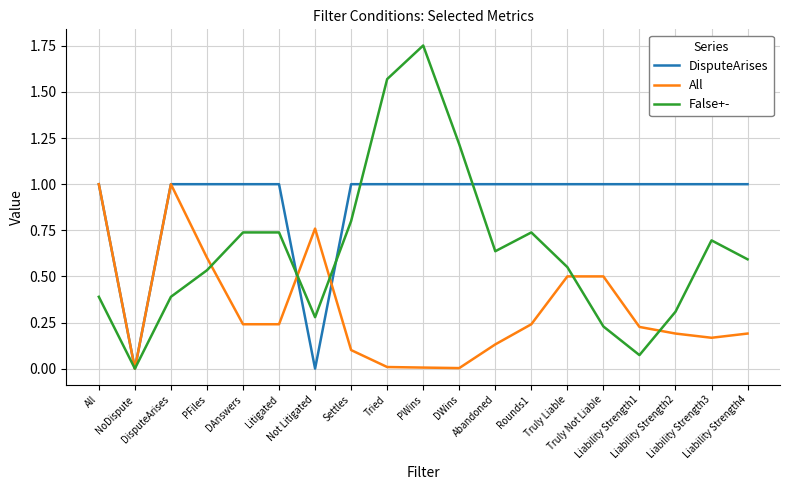

What is the average value of the DisputeArises series?

0.9